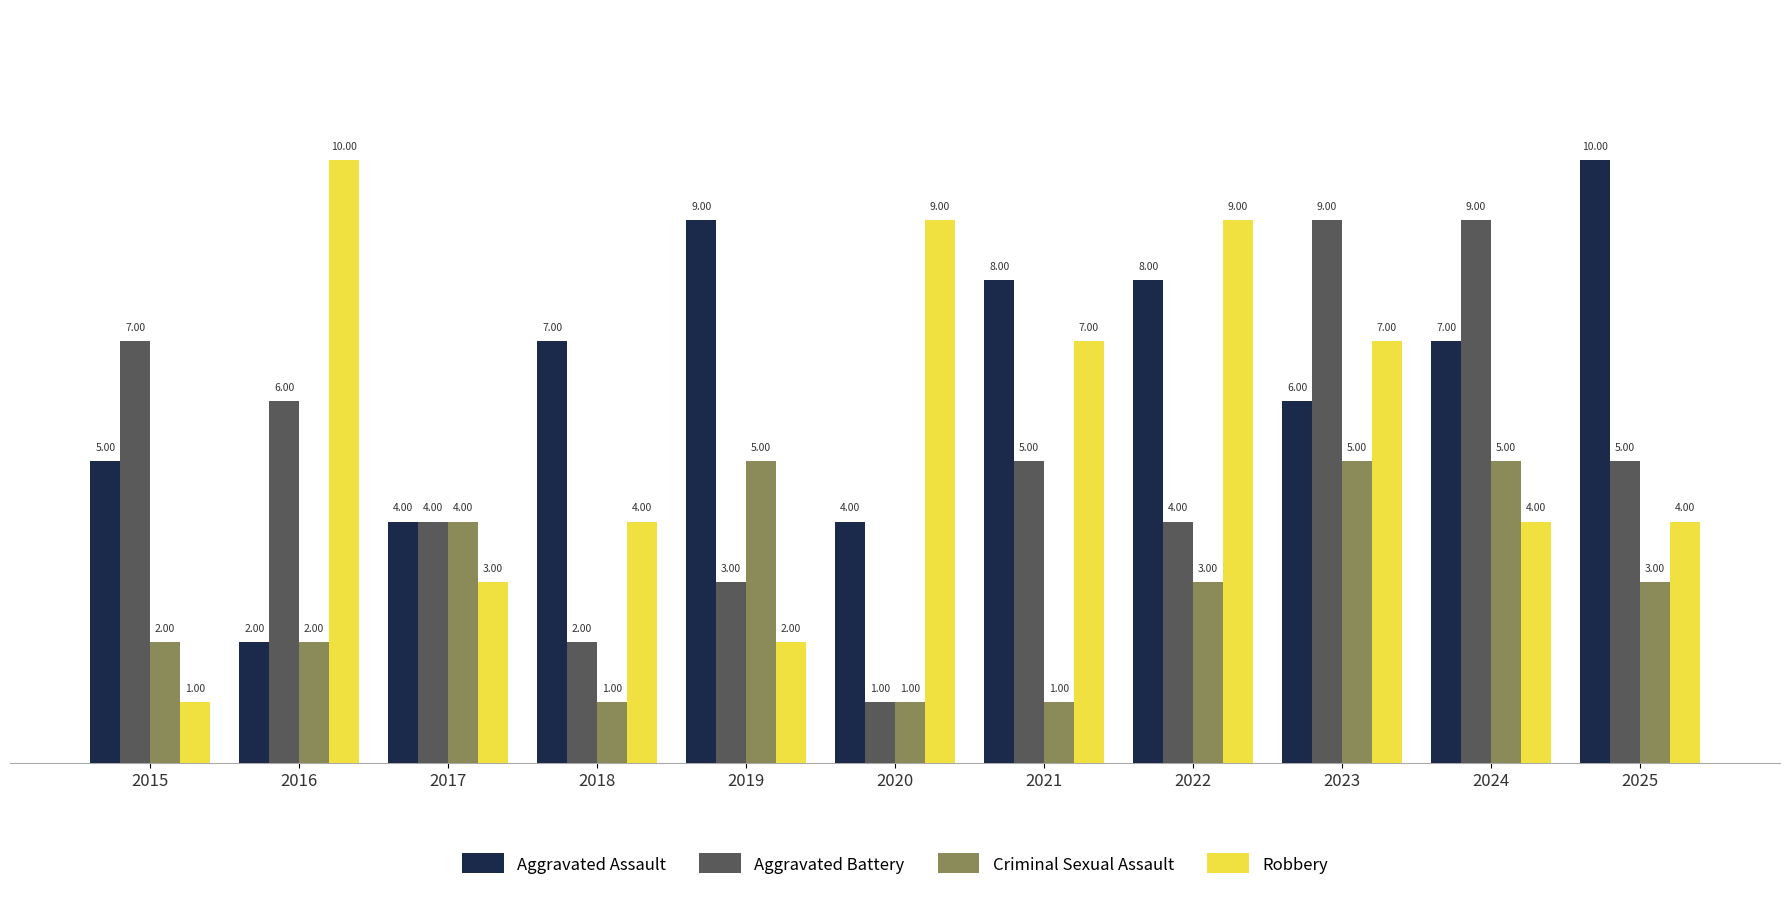

What is the highest value of the Criminal Sexual Assault series?

5